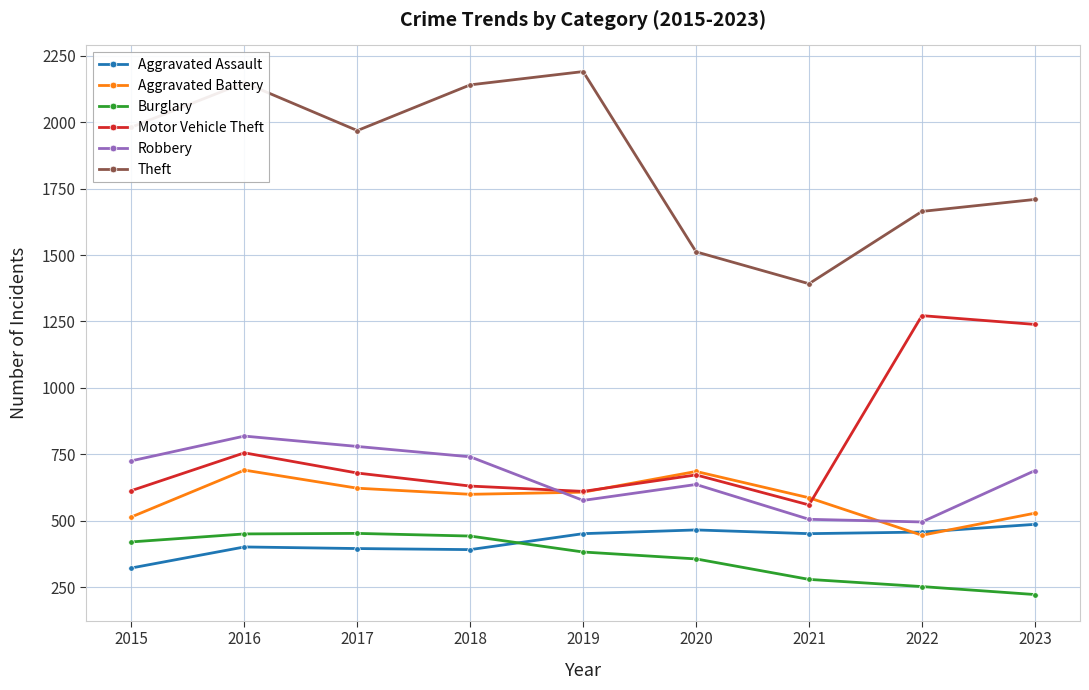

What is the maximum value shown in the chart?

2190